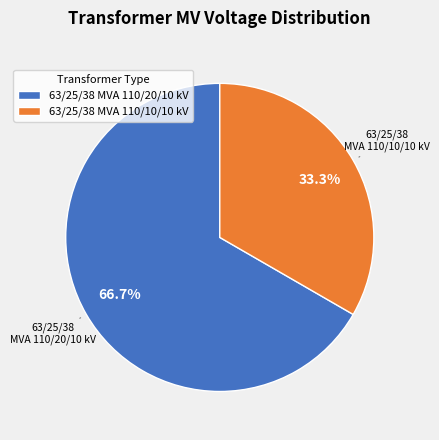

What is the total percentage of 63/25/38 MVA 110/10/10 kV and 63/25/38 MVA 110/20/10 kV?

100.0%